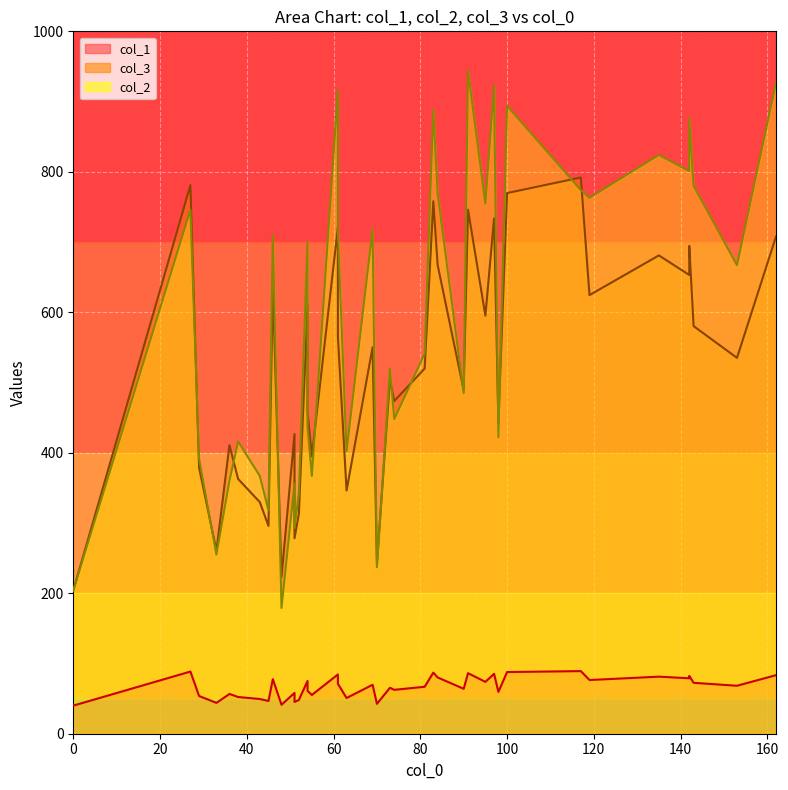

At 23, list the series in order from largest to smallest.

col_2, col_3, col_1